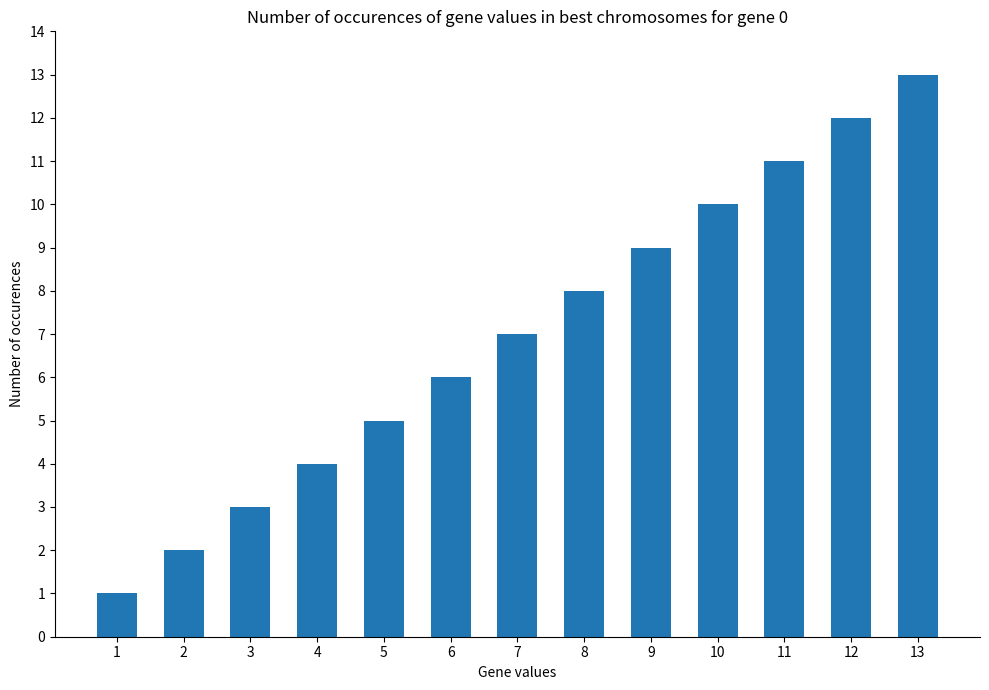

What is the sum of the values at 2 and 4?

6